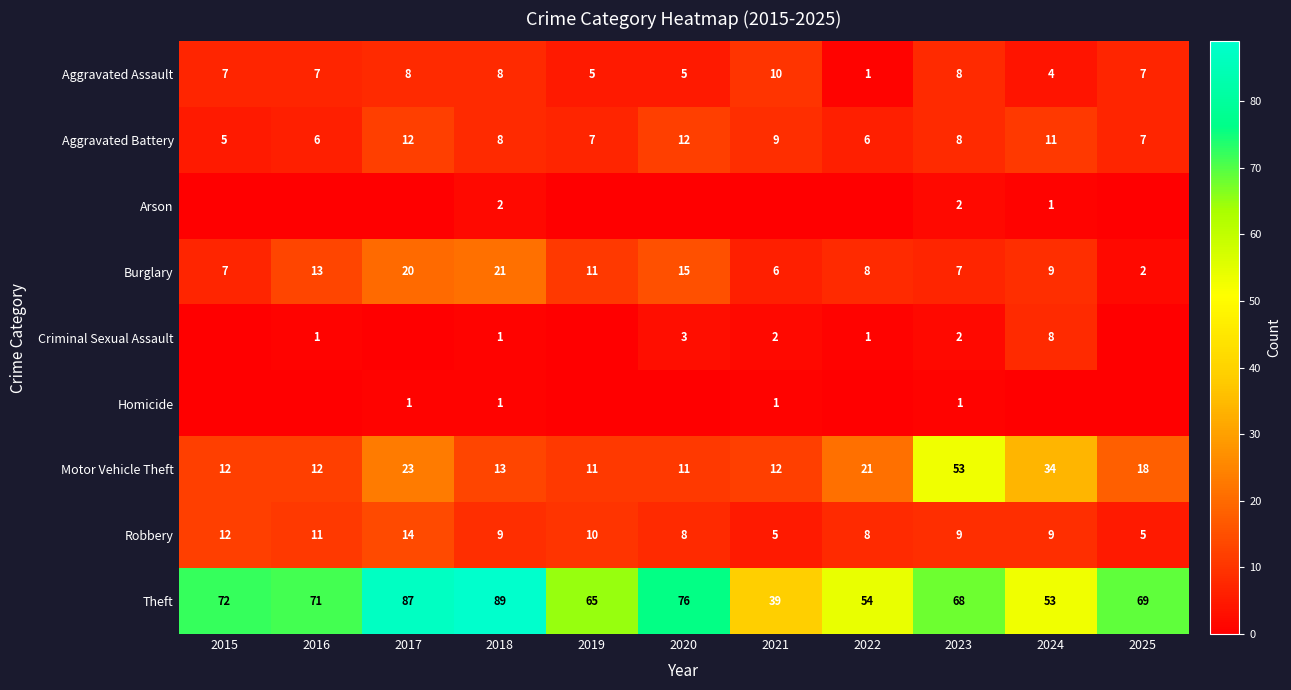

Where does the Burglary series first go above 9?

2016